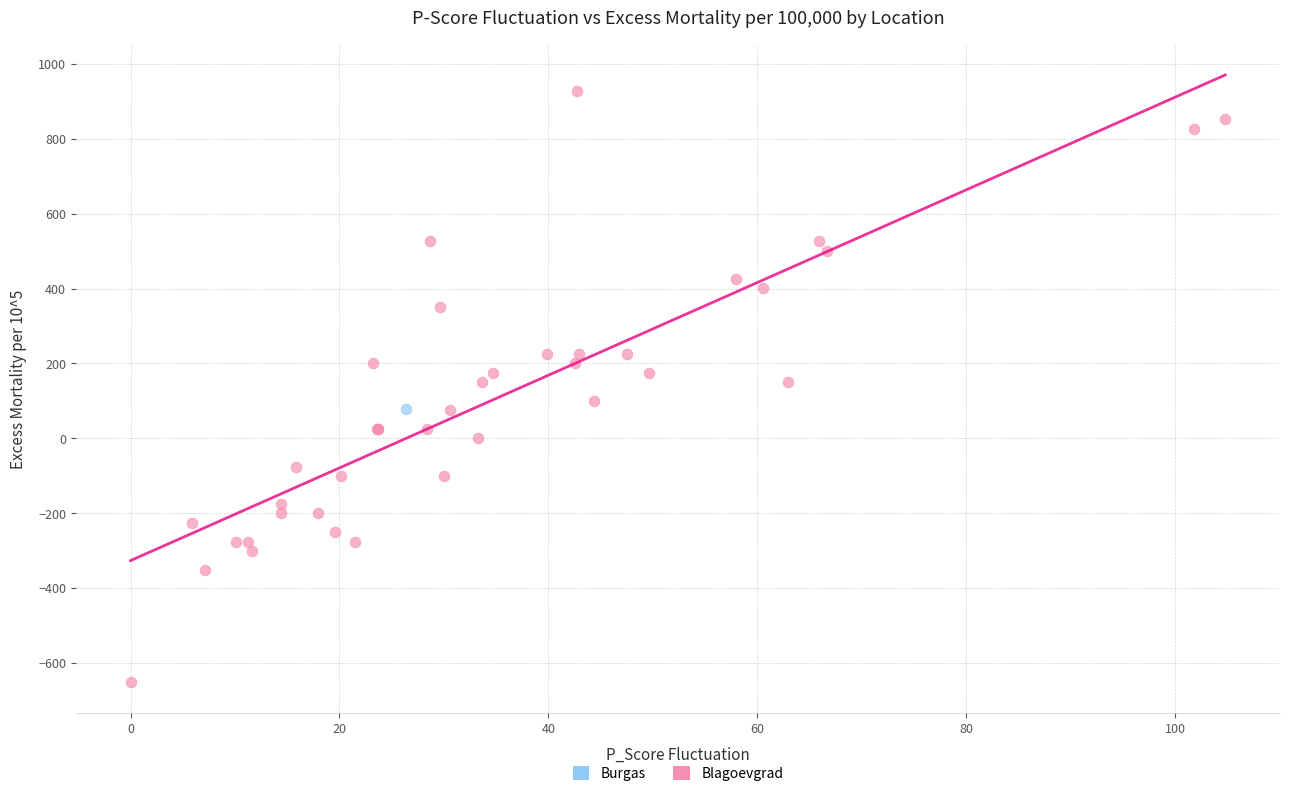

What are all the series names shown in the legend?

Burgas, Blagoevgrad